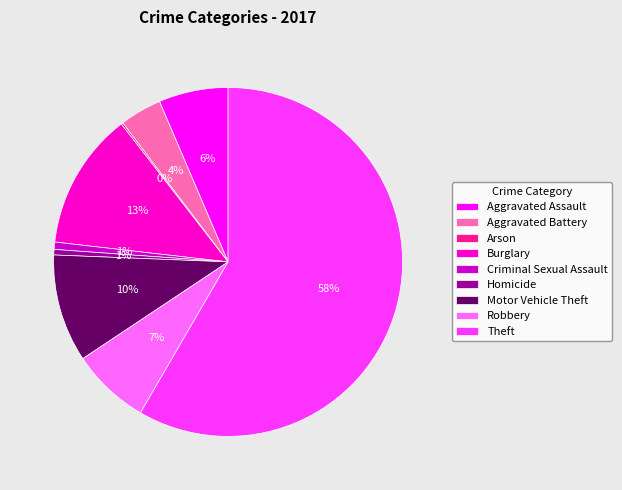

To the nearest percent, what is the difference between the Motor Vehicle Theft and Aggravated Battery slice percentages?

6%